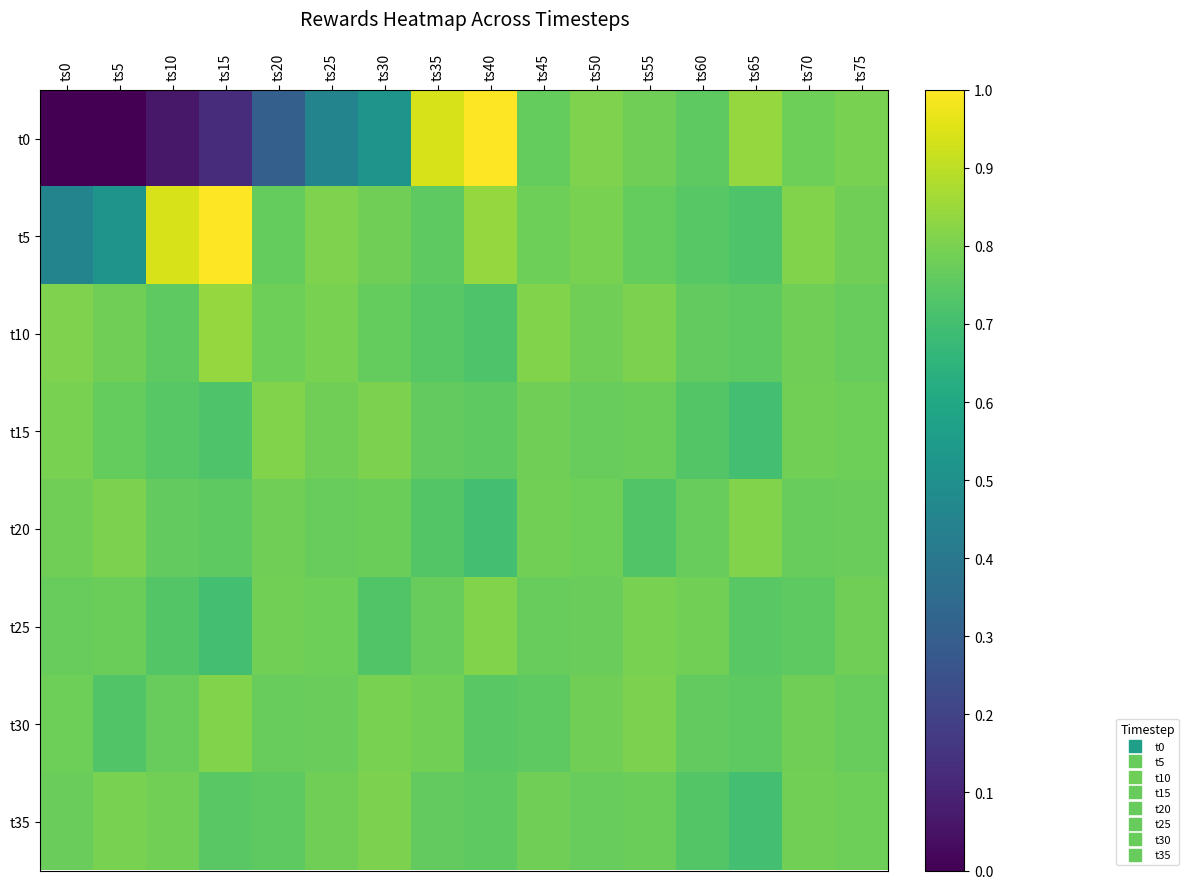

Reading right to left, what are all the values shown in this chart?

t0: ts75=0.8	ts70=0.8	ts65=0.8	ts60=0.8	ts55=0.8	ts50=0.8	ts45=0.8	ts40=1.0	ts35=0.9	ts30=0.5	ts25=0.5	ts20=0.3	ts15=0.1	ts10=0.1	ts5=0.0	ts0=0.0
t5: ts75=0.8	ts70=0.8	ts65=0.7	ts60=0.7	ts55=0.8	ts50=0.8	ts45=0.8	ts40=0.8	ts35=0.8	ts30=0.8	ts25=0.8	ts20=0.8	ts15=1.0	ts10=0.9	ts5=0.5	ts0=0.5
t10: ts75=0.8	ts70=0.8	ts65=0.8	ts60=0.8	ts55=0.8	ts50=0.8	ts45=0.8	ts40=0.7	ts35=0.7	ts30=0.8	ts25=0.8	ts20=0.8	ts15=0.8	ts10=0.8	ts5=0.8	ts0=0.8
t15: ts75=0.8	ts70=0.8	ts65=0.7	ts60=0.7	ts55=0.8	ts50=0.8	ts45=0.8	ts40=0.8	ts35=0.8	ts30=0.8	ts25=0.8	ts20=0.8	ts15=0.7	ts10=0.7	ts5=0.8	ts0=0.8
t20: ts75=0.8	ts70=0.8	ts65=0.8	ts60=0.8	ts55=0.7	ts50=0.8	ts45=0.8	ts40=0.7	ts35=0.7	ts30=0.8	ts25=0.8	ts20=0.8	ts15=0.8	ts10=0.8	ts5=0.8	ts0=0.8
t25: ts75=0.8	ts70=0.8	ts65=0.7	ts60=0.8	ts55=0.8	ts50=0.8	ts45=0.8	ts40=0.8	ts35=0.8	ts30=0.7	ts25=0.8	ts20=0.8	ts15=0.7	ts10=0.7	ts5=0.8	ts0=0.8
t30: ts75=0.8	ts70=0.8	ts65=0.8	ts60=0.8	ts55=0.8	ts50=0.8	ts45=0.8	ts40=0.7	ts35=0.8	ts30=0.8	ts25=0.8	ts20=0.8	ts15=0.8	ts10=0.8	ts5=0.7	ts0=0.8
t35: ts75=0.8	ts70=0.8	ts65=0.7	ts60=0.7	ts55=0.8	ts50=0.8	ts45=0.8	ts40=0.8	ts35=0.8	ts30=0.8	ts25=0.8	ts20=0.8	ts15=0.7	ts10=0.8	ts5=0.8	ts0=0.8